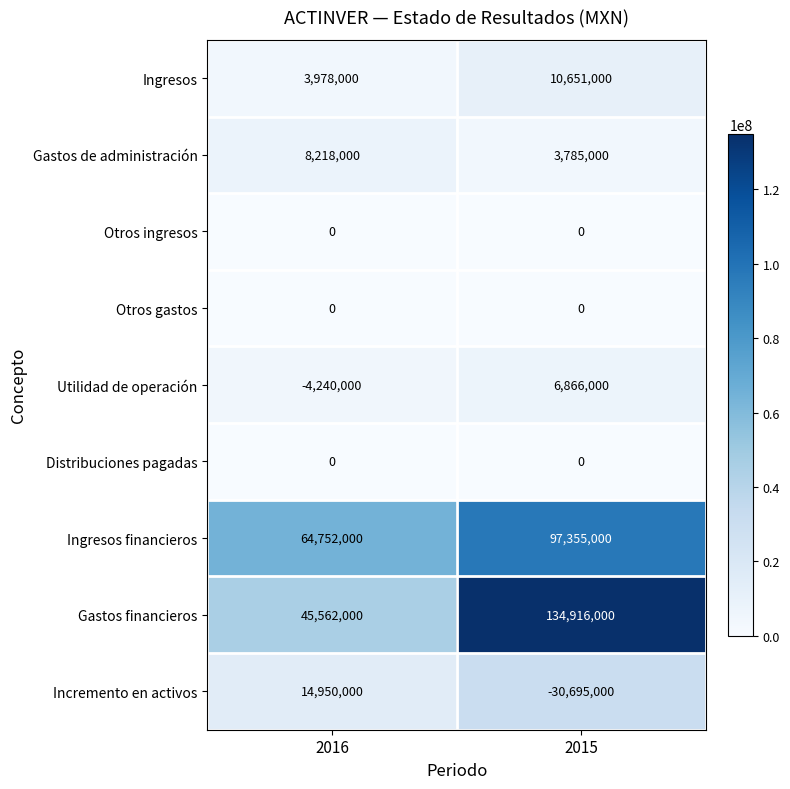

Which series has the widest spread of values?

Gastos financieros